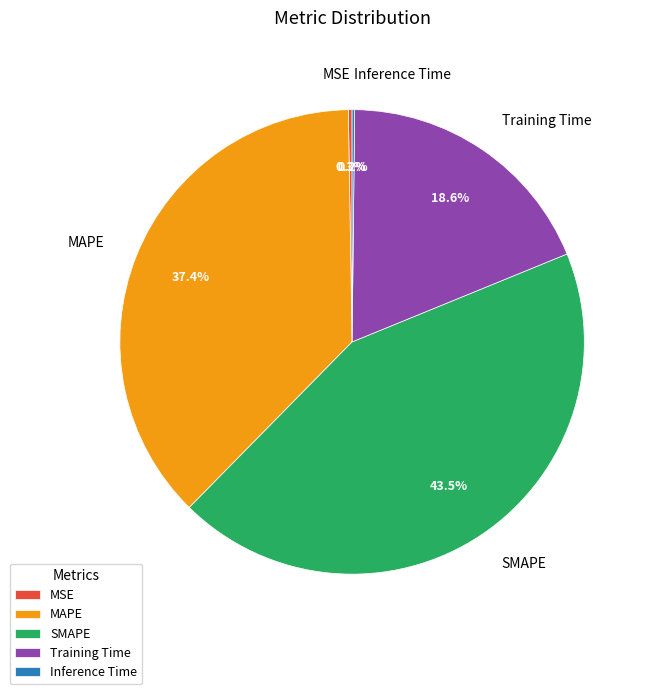

Which category has the biggest portion of the pie?

SMAPE